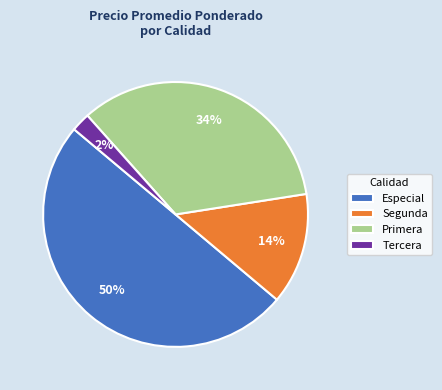

How many slices are in this pie chart?

4